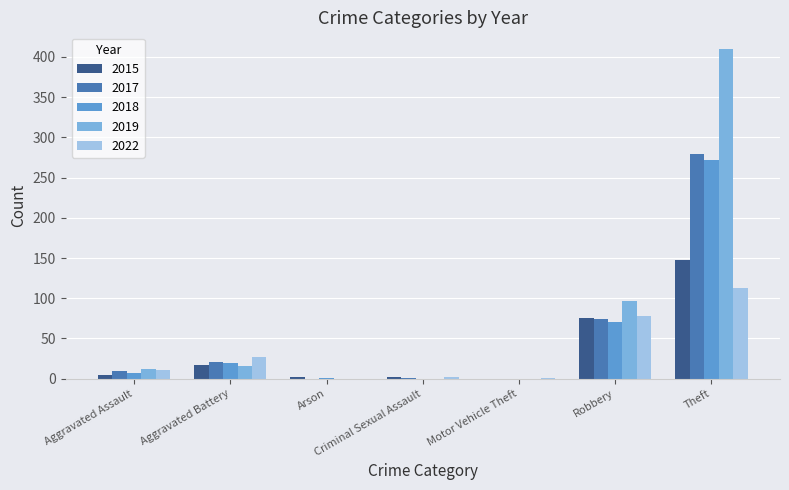

Where is 2019 nearest to the value 205?

Robbery